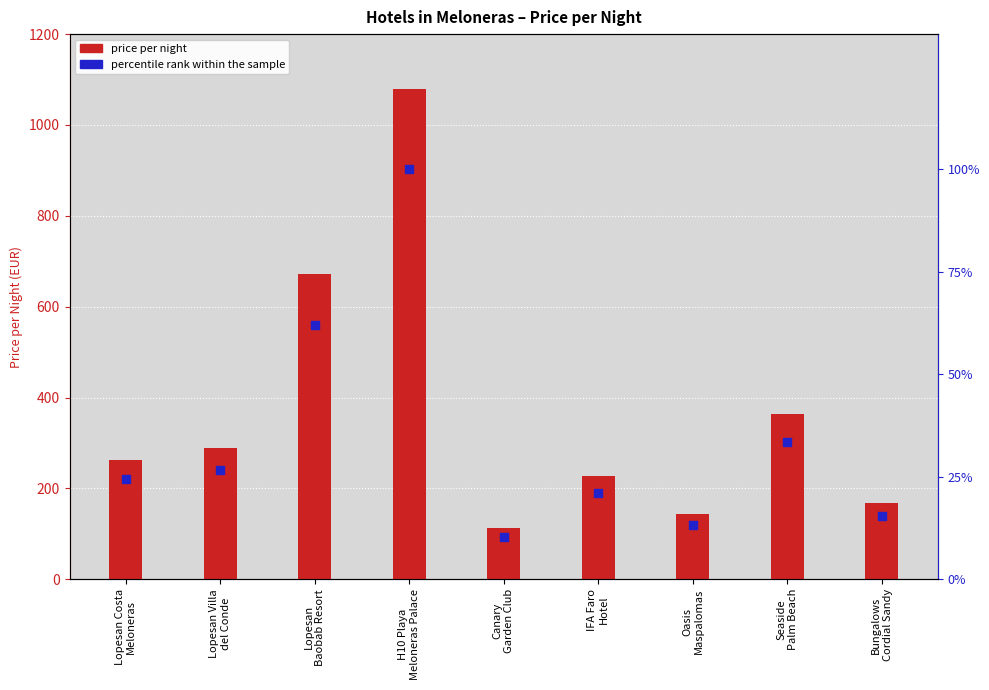

Which series contains the highest Y value?

price per night